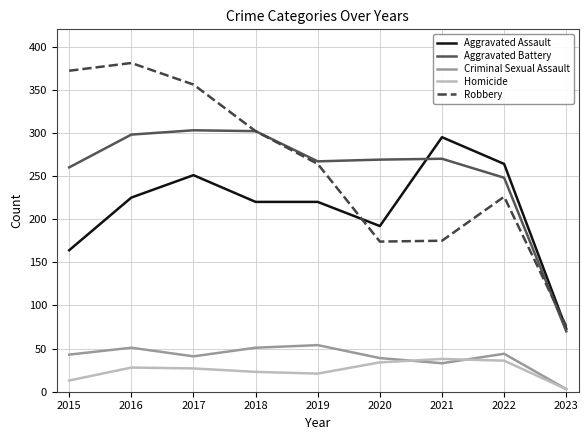

At which label is Criminal Sexual Assault closest to 28?

2021